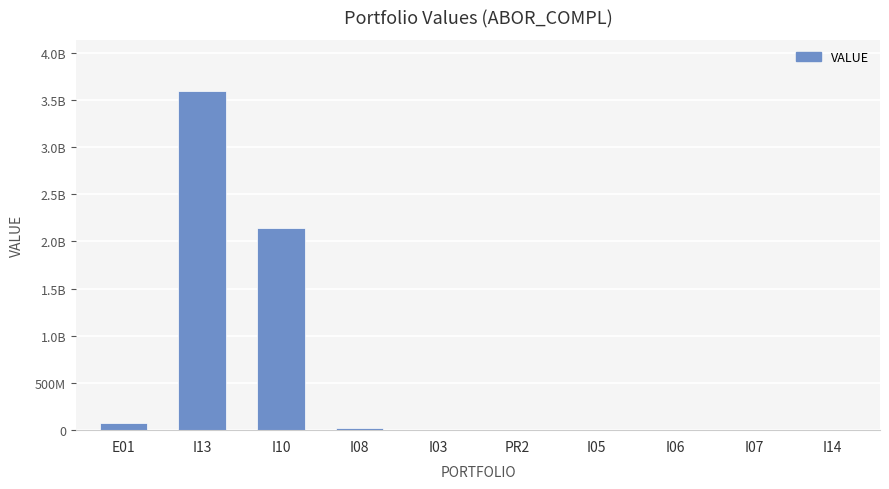

Are the bars horizontal?

No